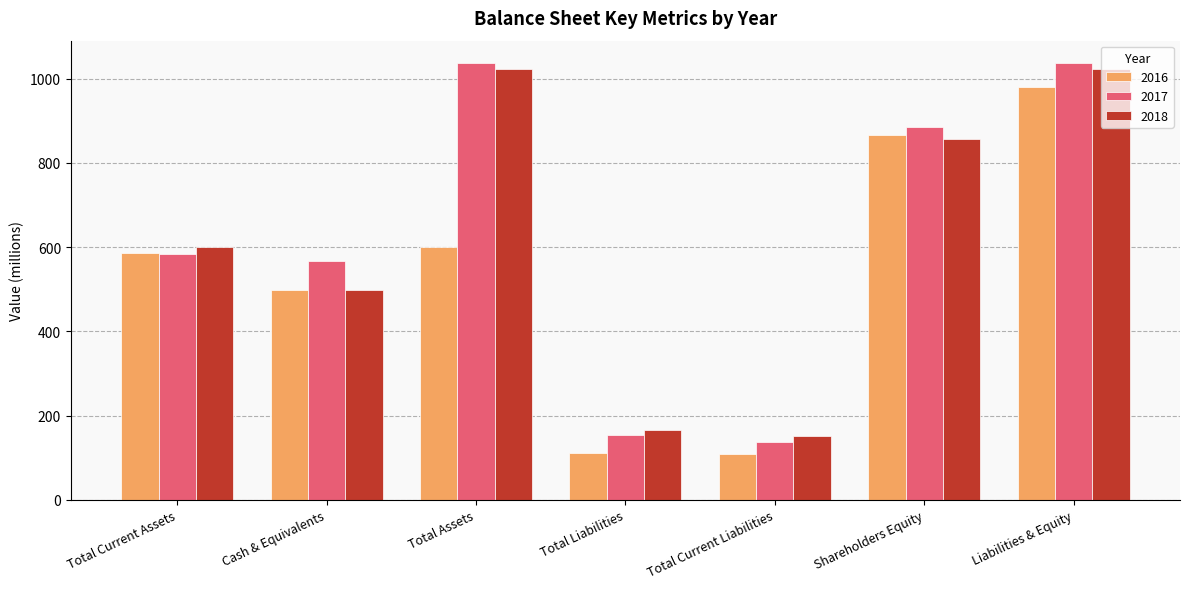

What are all the series names shown in the legend?

2016, 2017, 2018